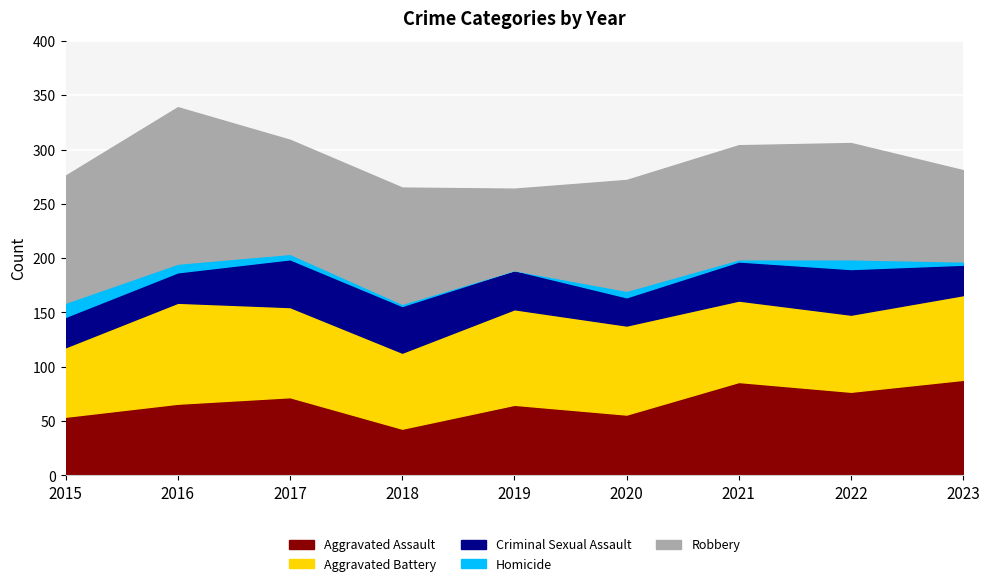

What is the minimum value for Robbery?

75